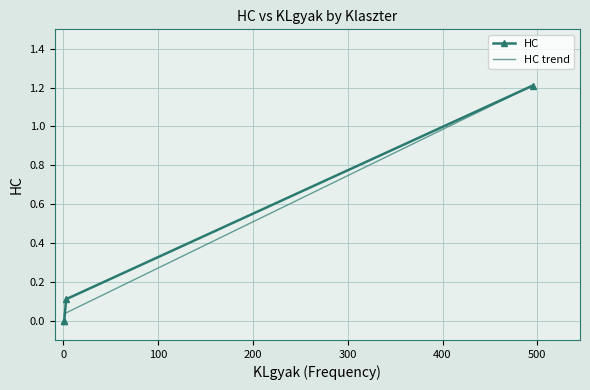

What is the label of the 2nd point from the left?

KL2 (1)